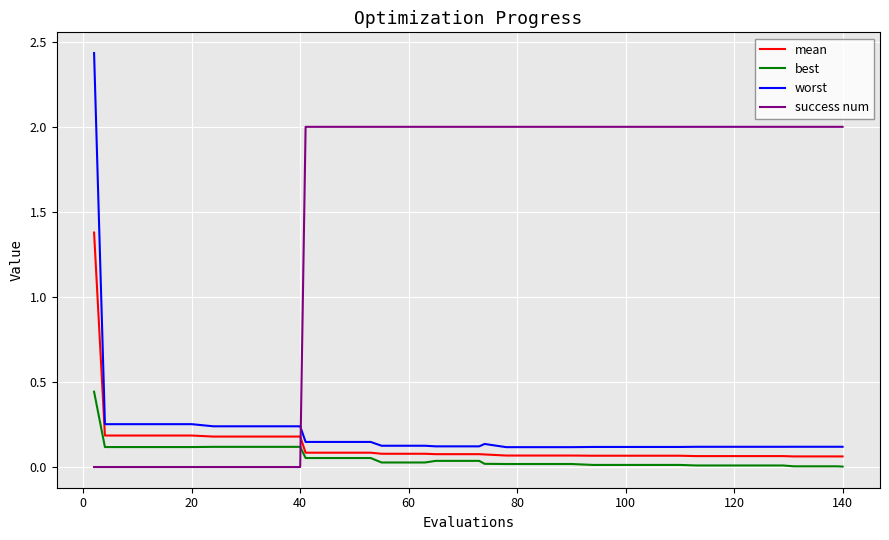

True or false: best and success num cross at least once.

True